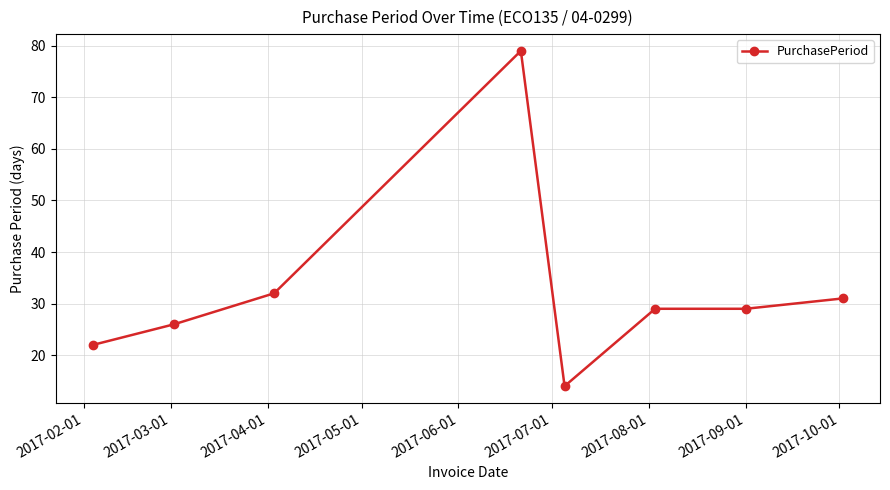

What is the maximum value shown in the chart?

79